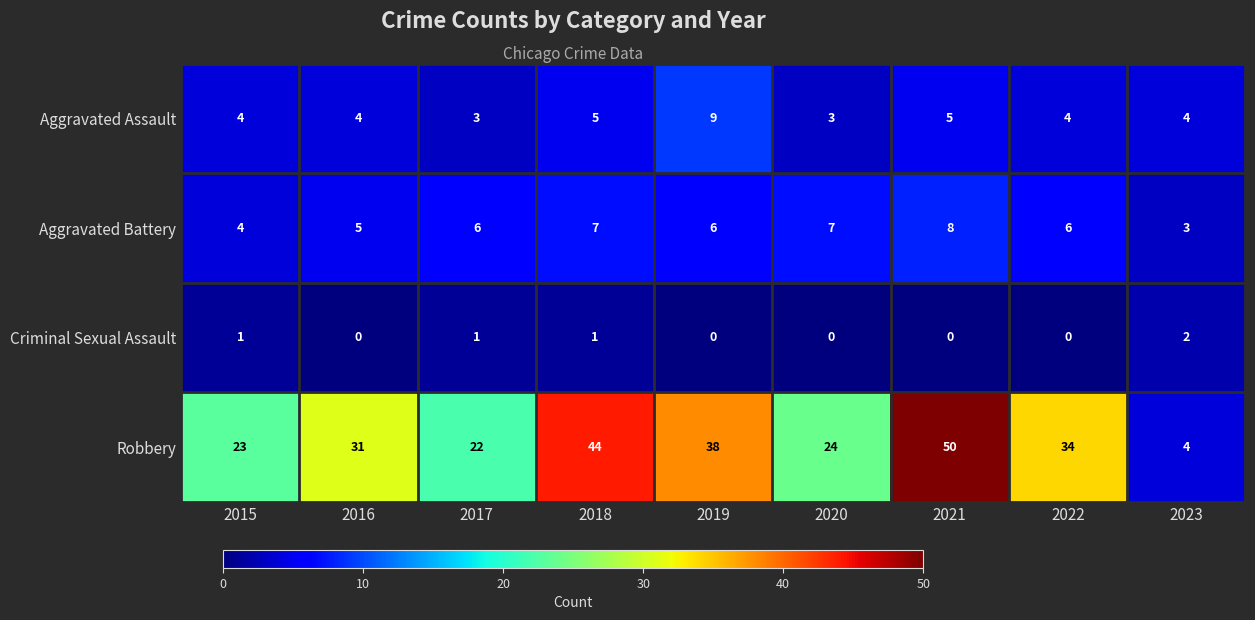

What is the difference between the maximum and second lowest values in the Aggravated Battery series?

4